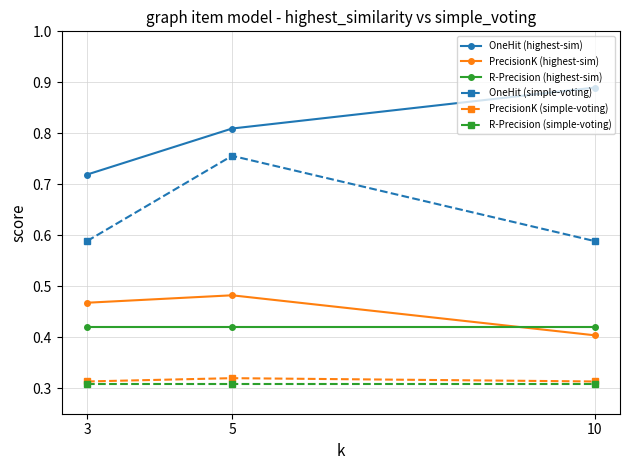

What is the difference between the PrecisionK (highest-sim) values at 10 and 5?

0.1